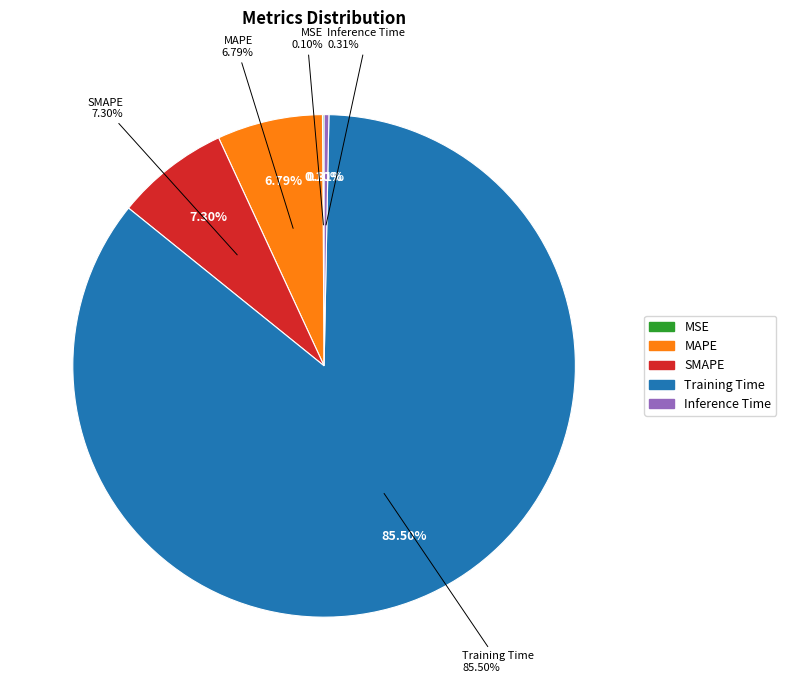

Rank the categories by value from highest to lowest.

Training Time, SMAPE, MAPE, Inference Time, MSE